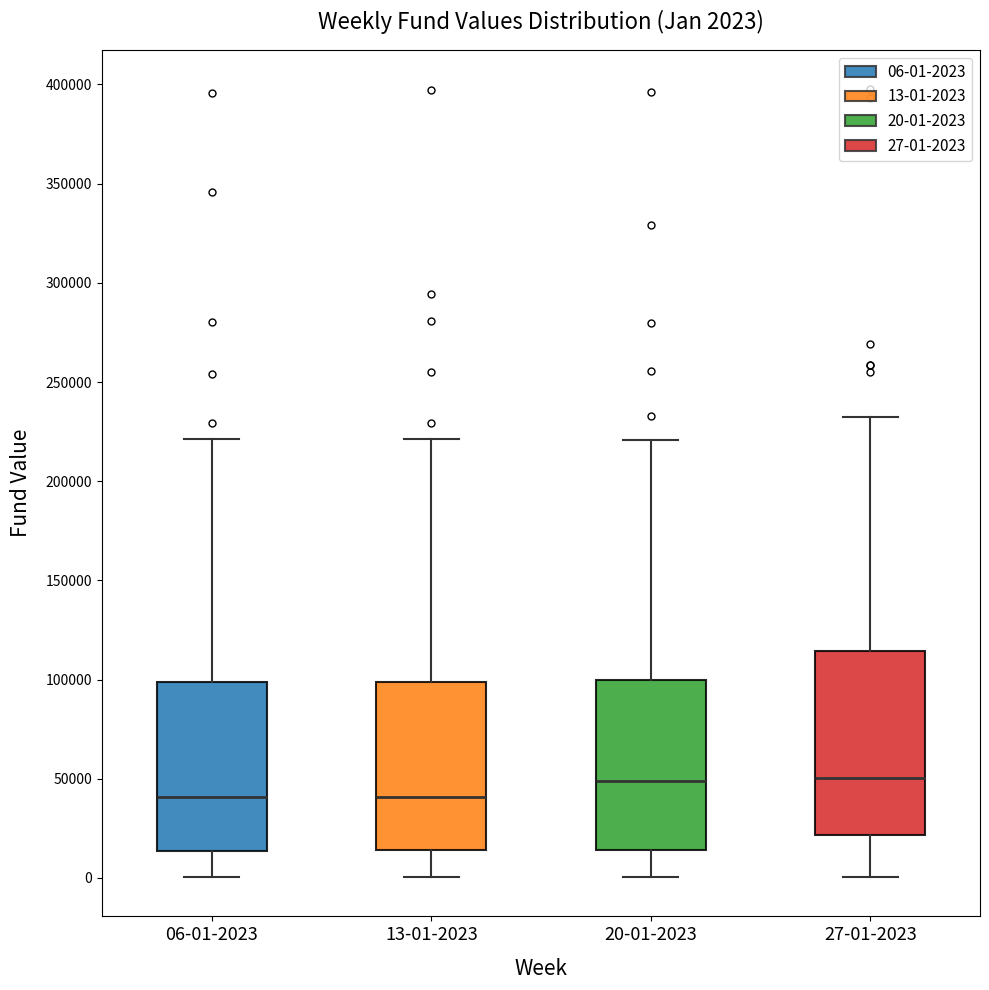

Which box is the tallest, from its lower edge to its upper edge?

27-01-2023